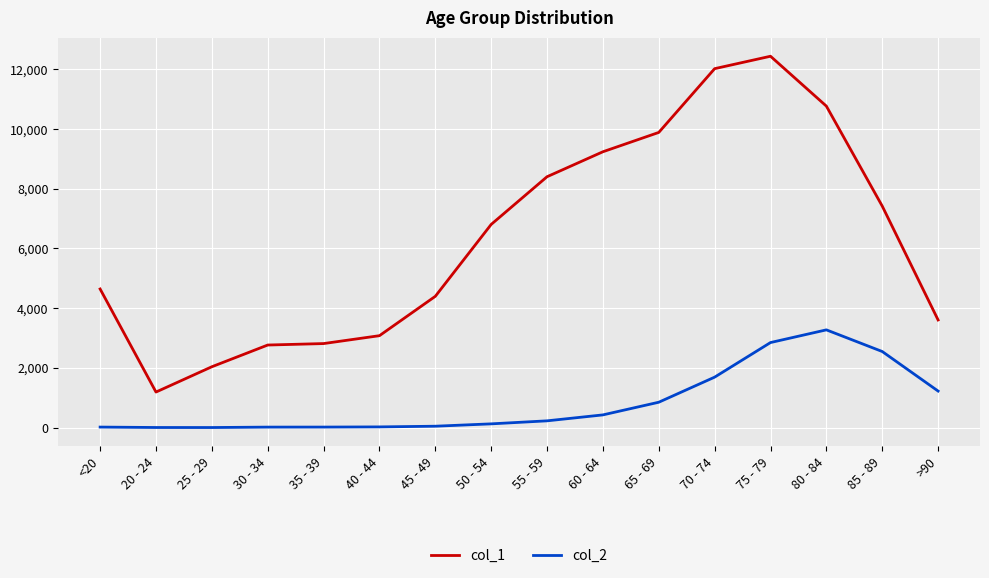

Which series has the largest total across all categories?

col_1